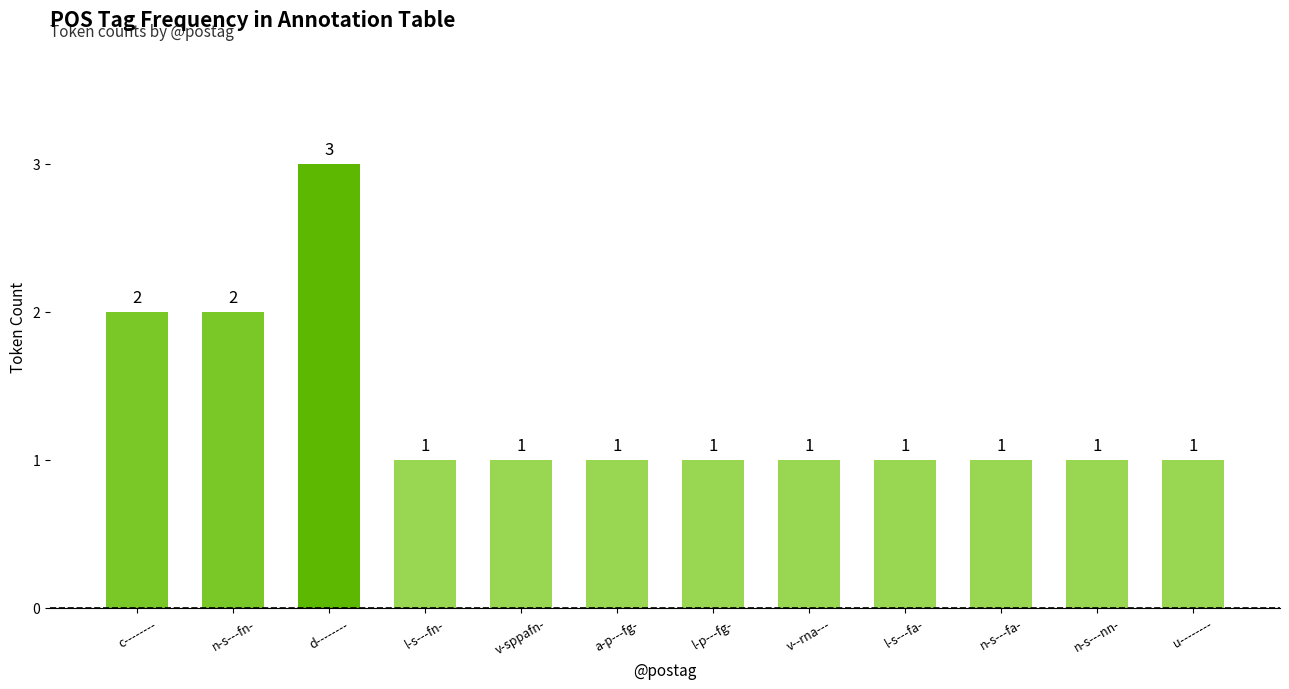

What is the smallest value displayed?

1